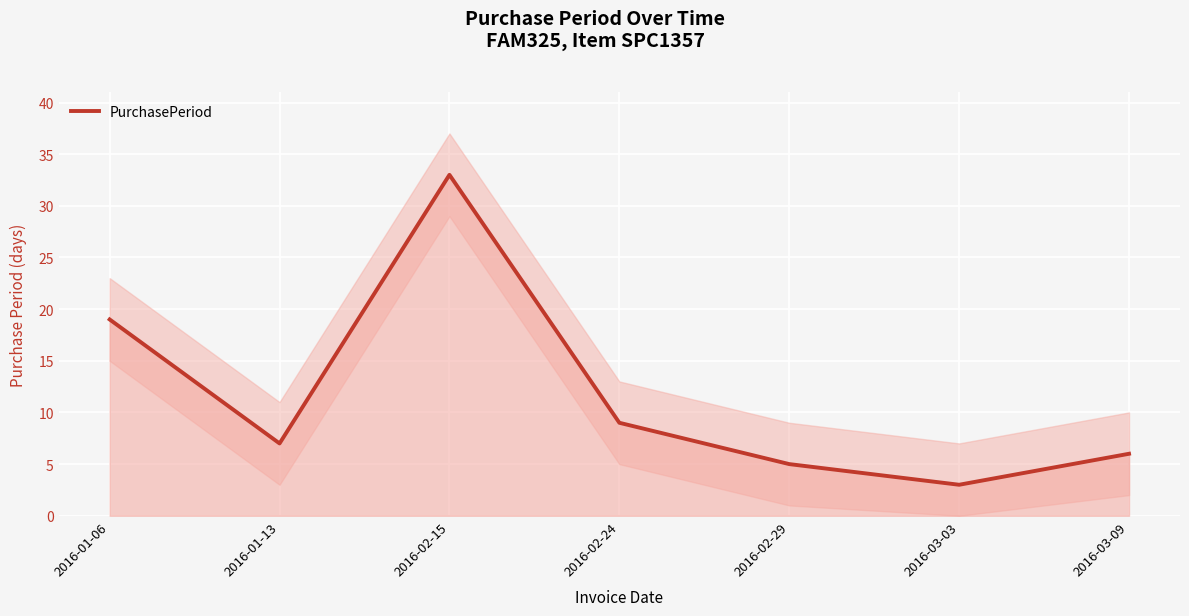

Rank the categories by value from highest to lowest.

2016-02-15, 2016-01-06, 2016-02-24, 2016-01-13, 2016-03-09, 2016-02-29, 2016-03-03